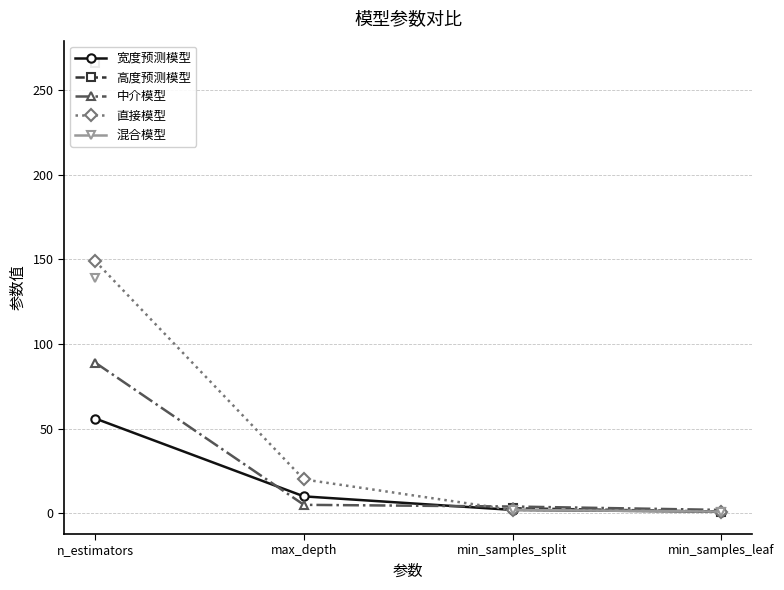

What is the highest value of the 宽度预测模型 series?

56